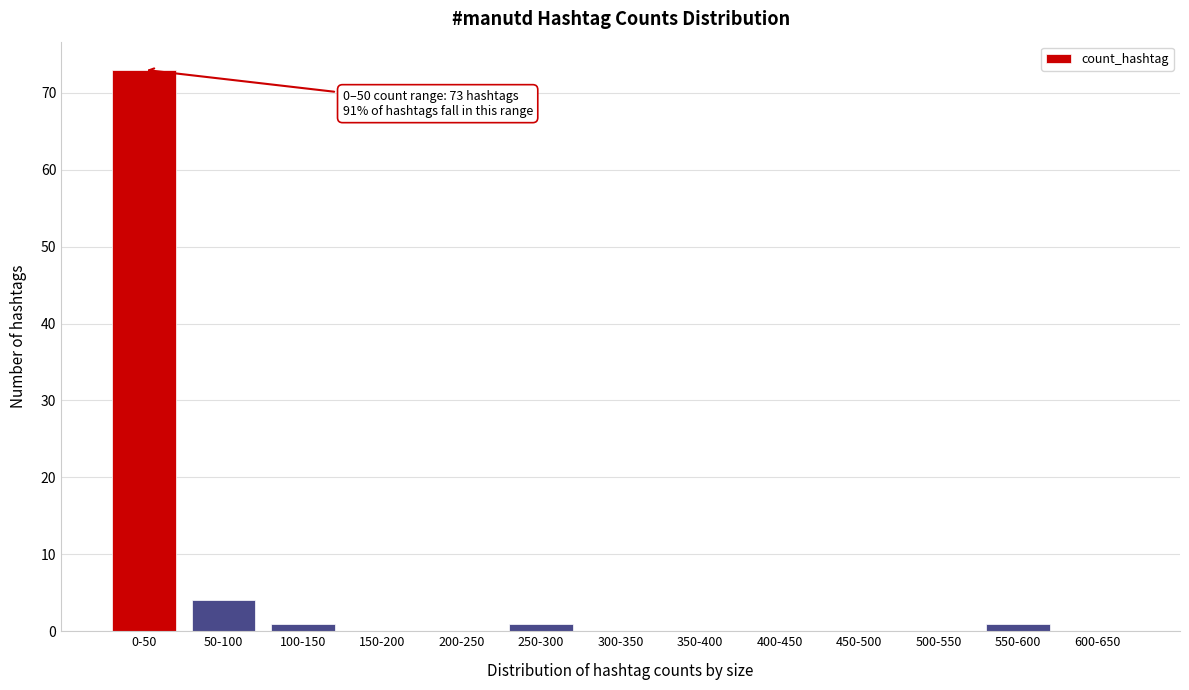

Reading right to left, what are all the values shown in this chart?

600-650=0	550-600=1	500-550=0	450-500=0	400-450=0	350-400=0	300-350=0	250-300=1	200-250=0	150-200=0	100-150=1	50-100=4	0-50=73